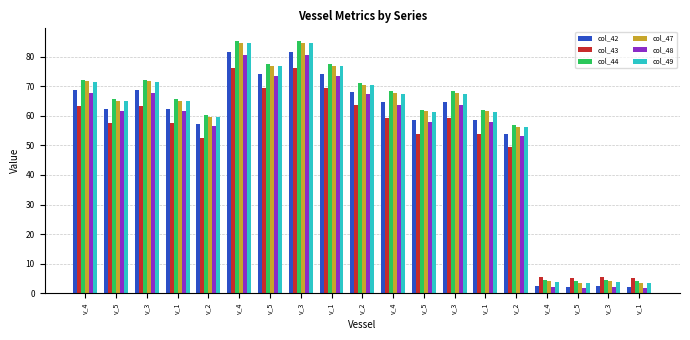

Which series changed the most between v_3 and v_2?

col_44